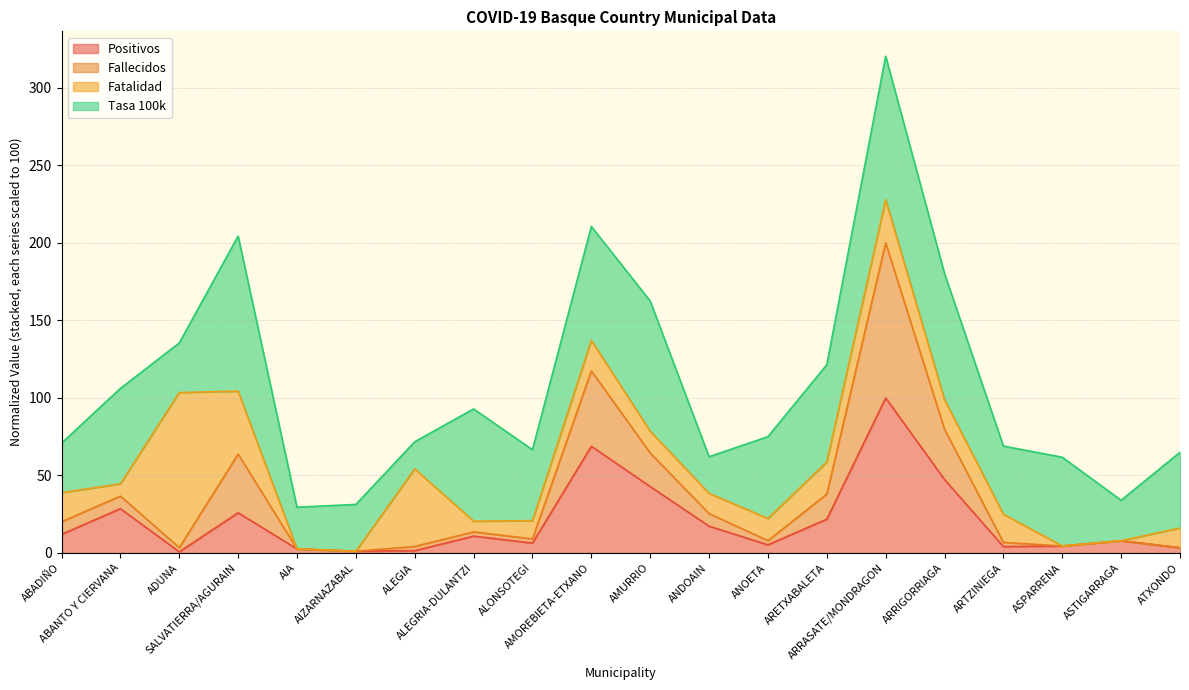

What is the maximum value for Positivos?

100.0